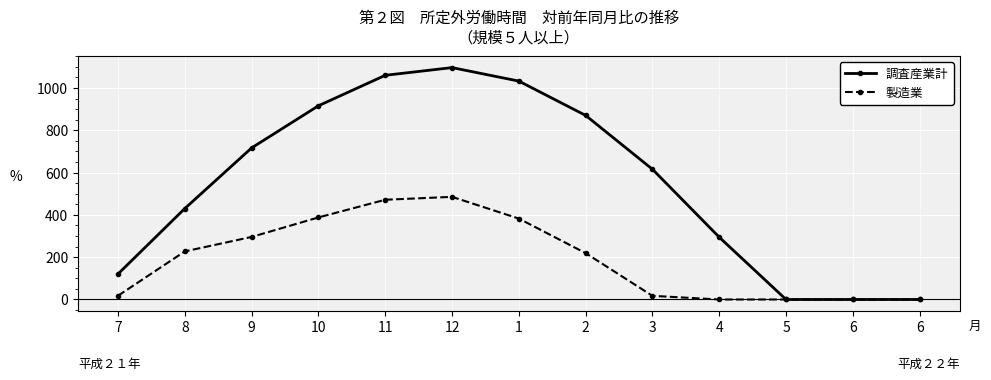

Reading left to right, extract all data points from this chart.

調査産業計: 120.6	430.3	716.9	916.2	1060.3	1096.7	1032.9	870.6	615.9	294.5	0.0	0.0	0.0
製造業: 17.7	227.5	295.9	388.1	471.7	485.4	382.7	219.2	17.3	0.0	0.0	0.0	0.0